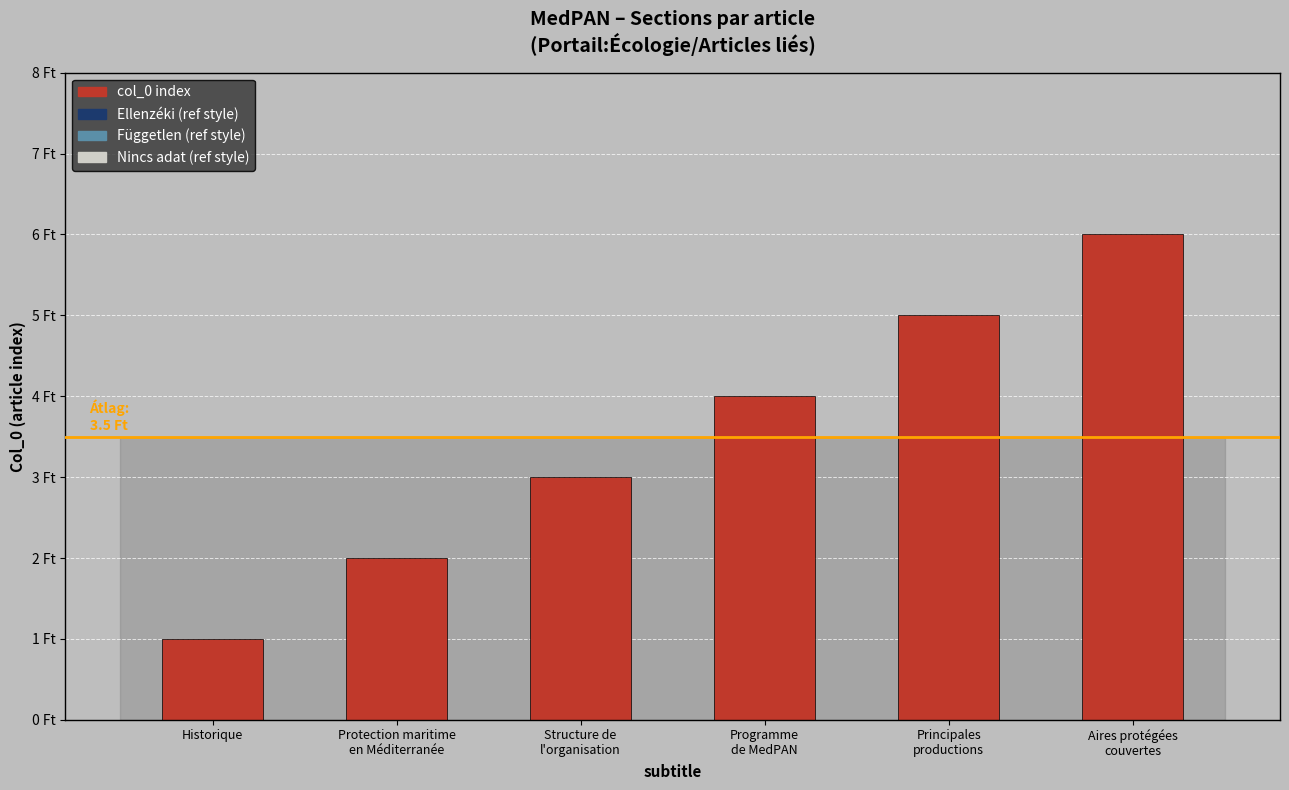

Does the chart contain any negative values?

No